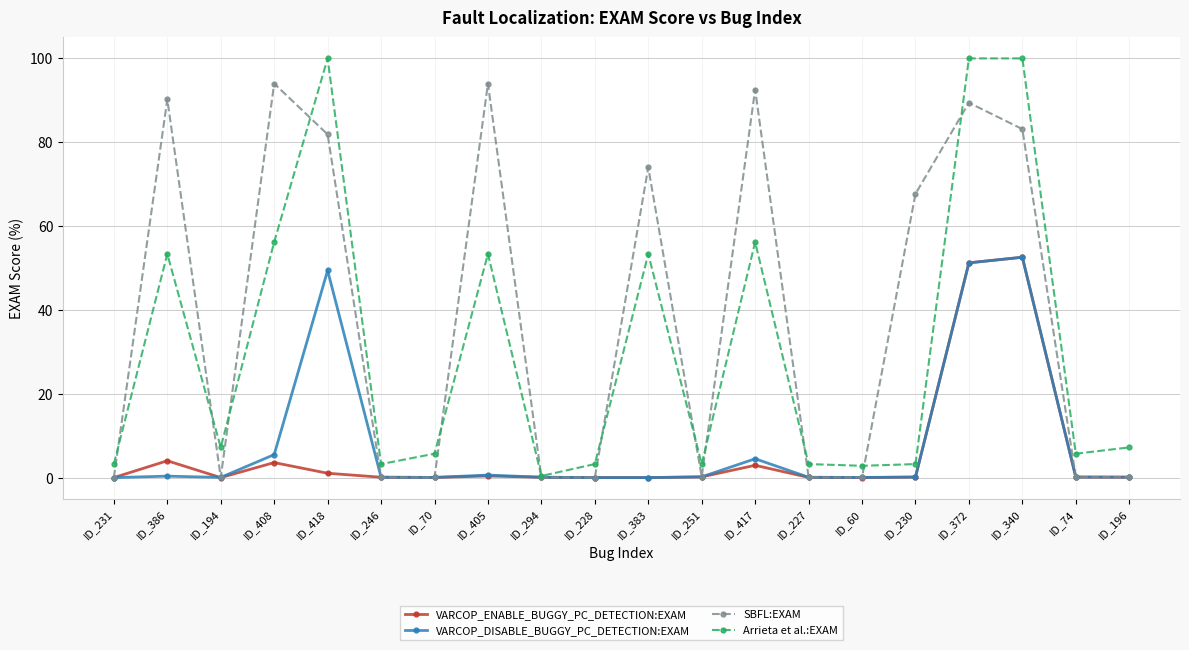

Which series changed the most between ID_408 and ID_251?

SBFL:EXAM